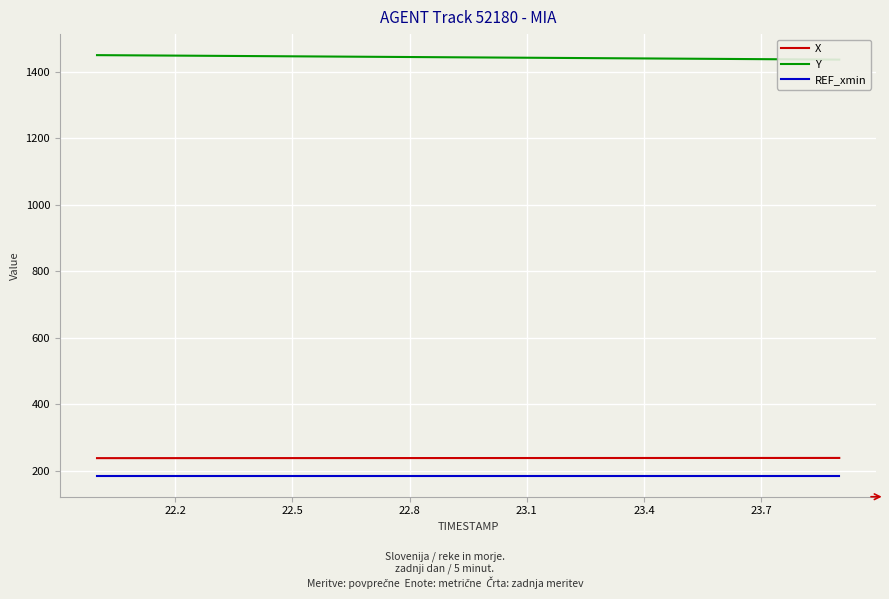

True or false: X has more than 0 points higher than both neighbors.

False